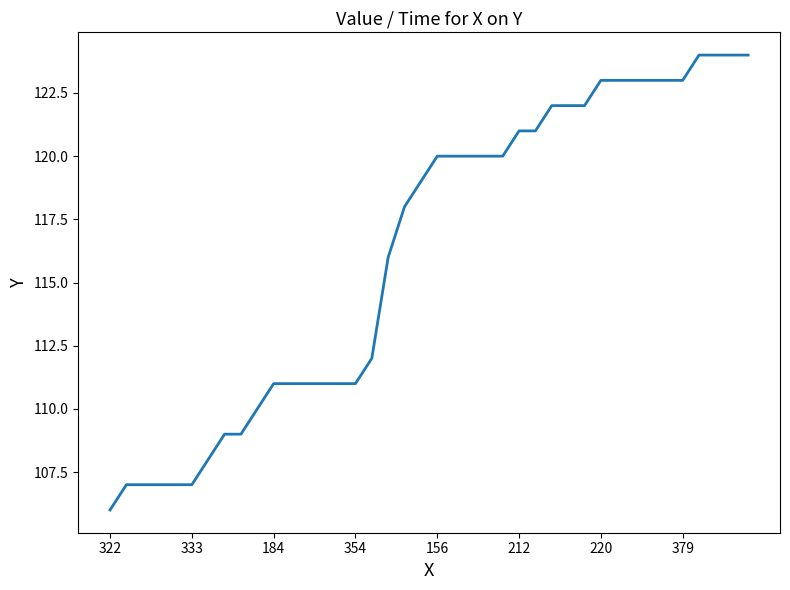

Is this an area chart (filled region under the line)?

No